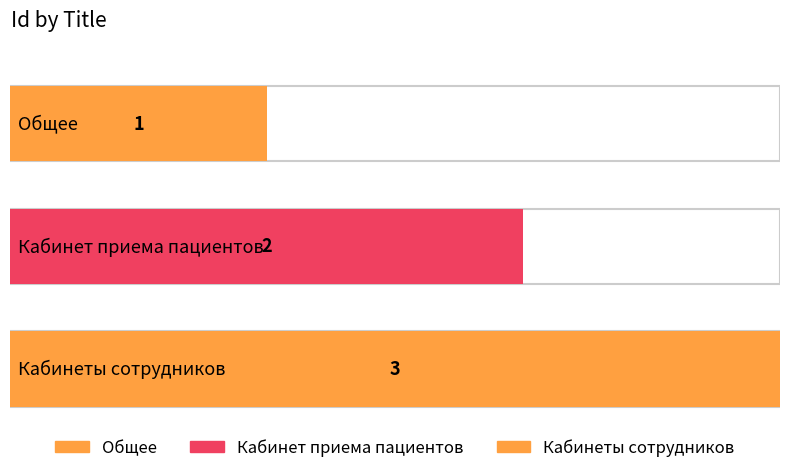

What is the smallest value displayed?

1